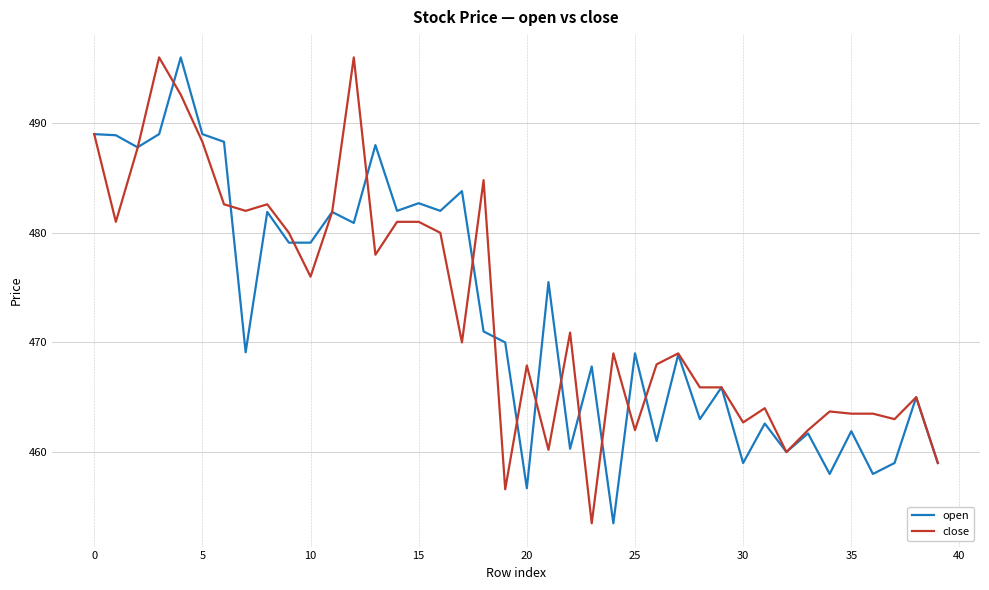

What is the greatest value displayed?

496.0